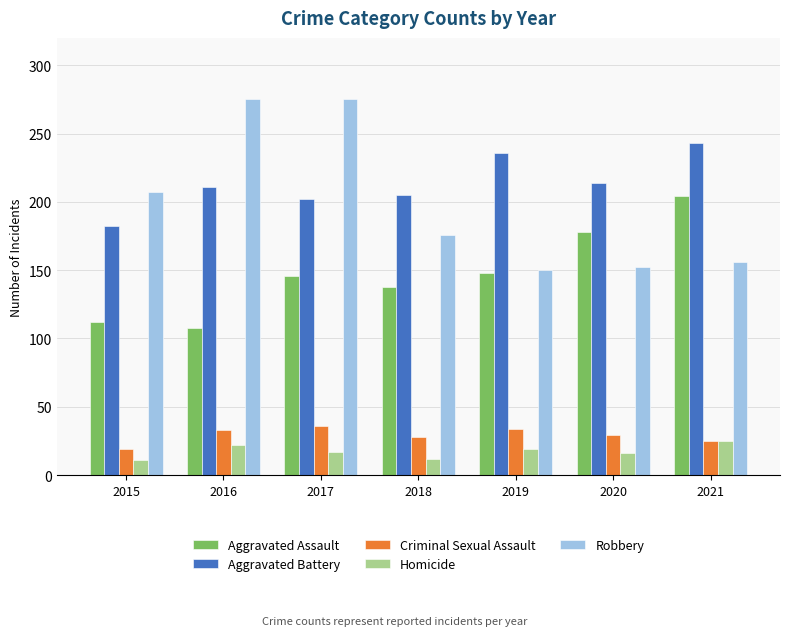

What is the highest value of the Aggravated Battery series?

243